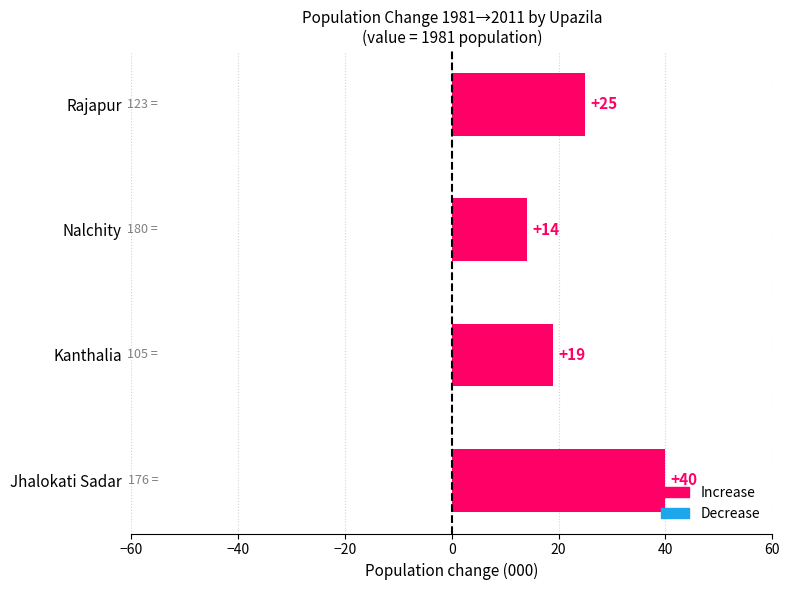

What is the change in value from Kanthalia to Nalchity?

-5